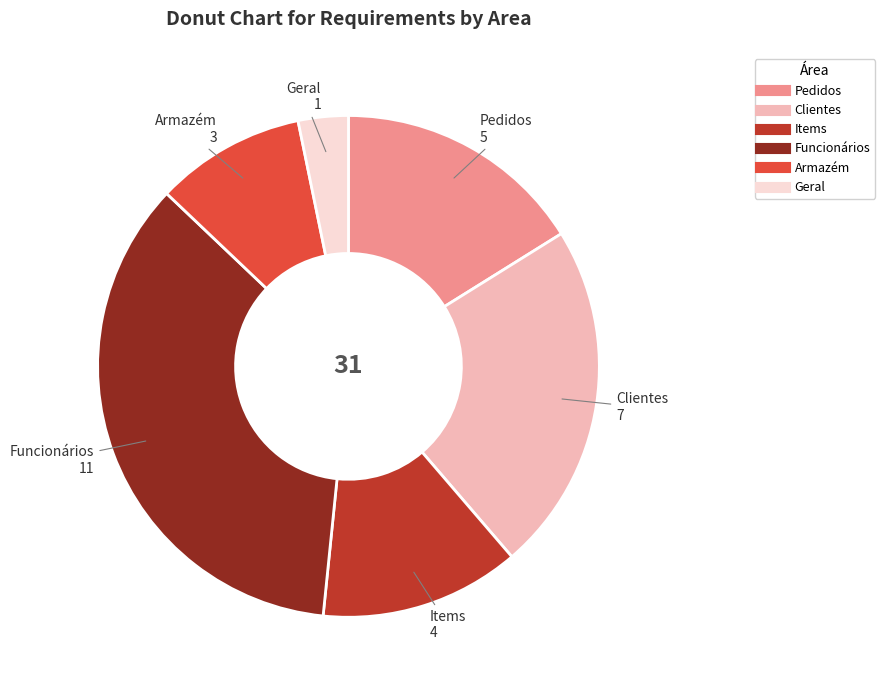

Do Armazém and Pedidos together represent more than half of the pie?

No